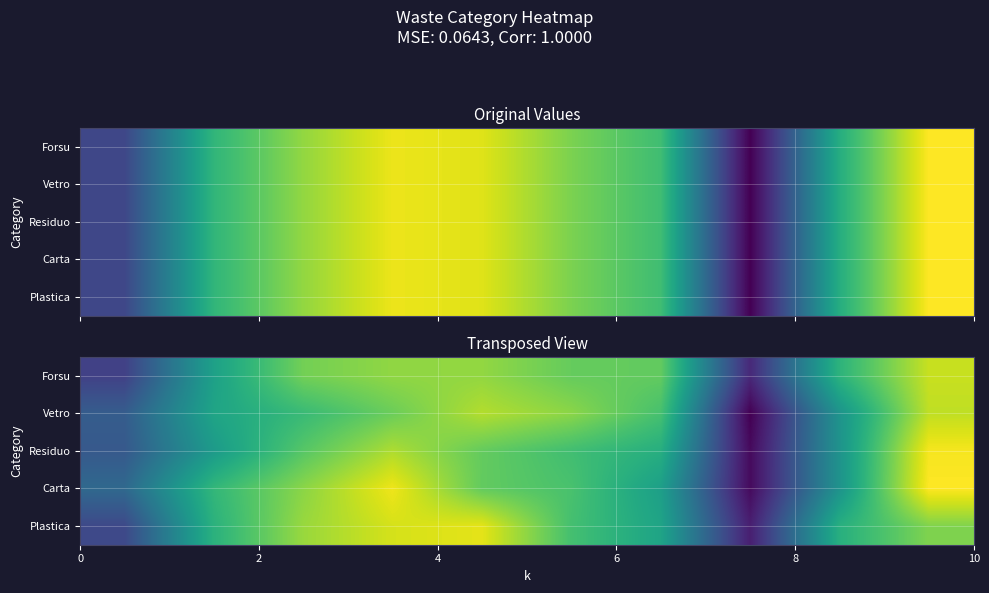

Which has a higher value, 8 or 7?

8